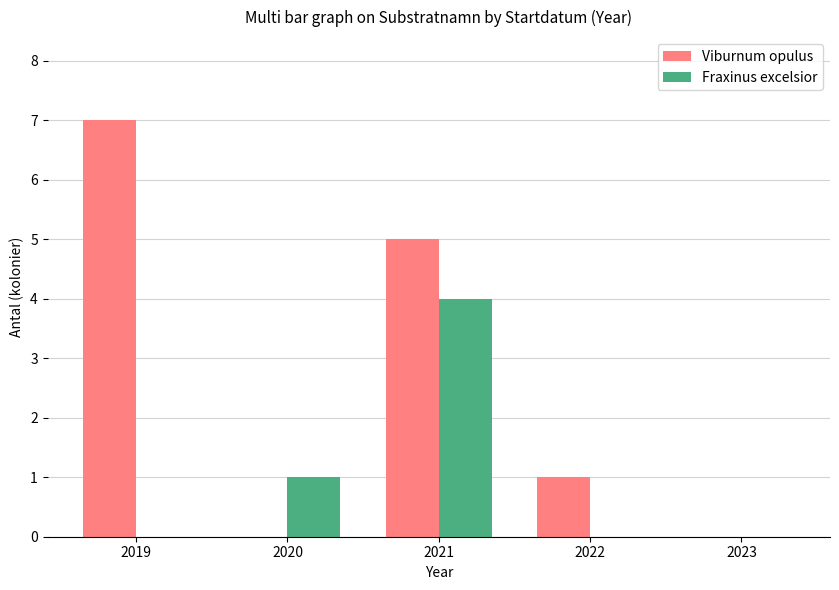

Reading left to right, what are all the values shown in this chart?

Viburnum opulus: 2019=7	2020=0	2021=5	2022=1	2023=0
Fraxinus excelsior: 2019=0	2020=1	2021=4	2022=0	2023=0